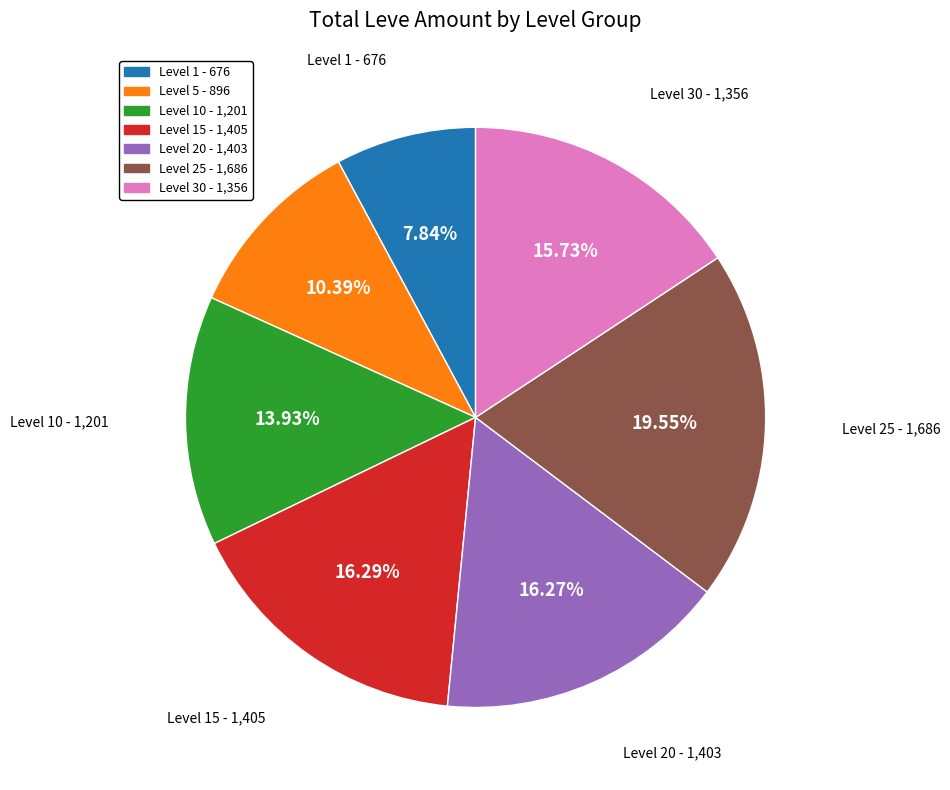

What percentage do Level 15 and Level 1 together represent?

24.1%